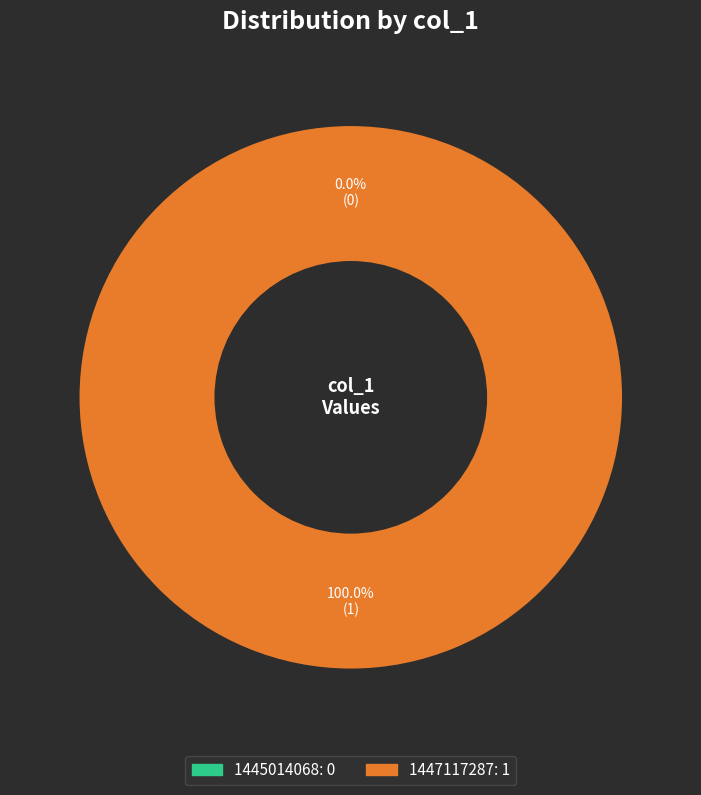

Which category has the smallest portion of the pie?

1445014068